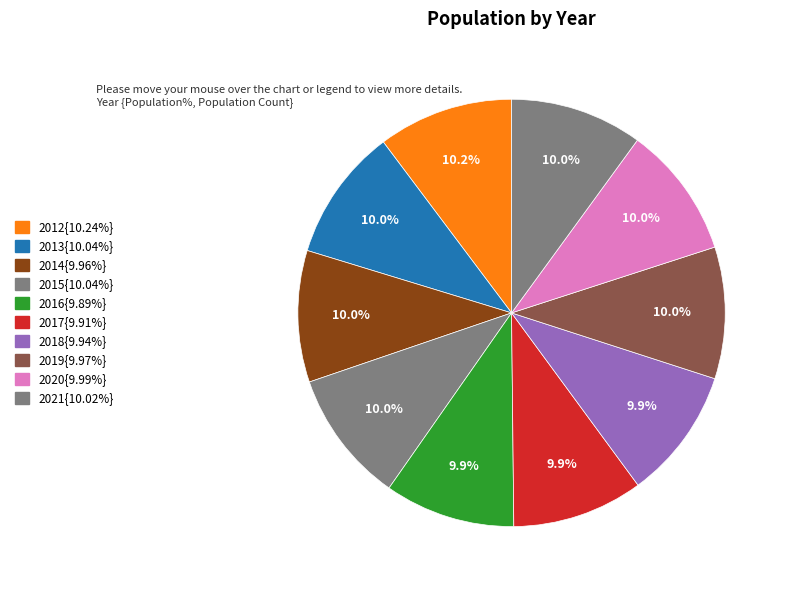

How many segments does this pie chart have?

10